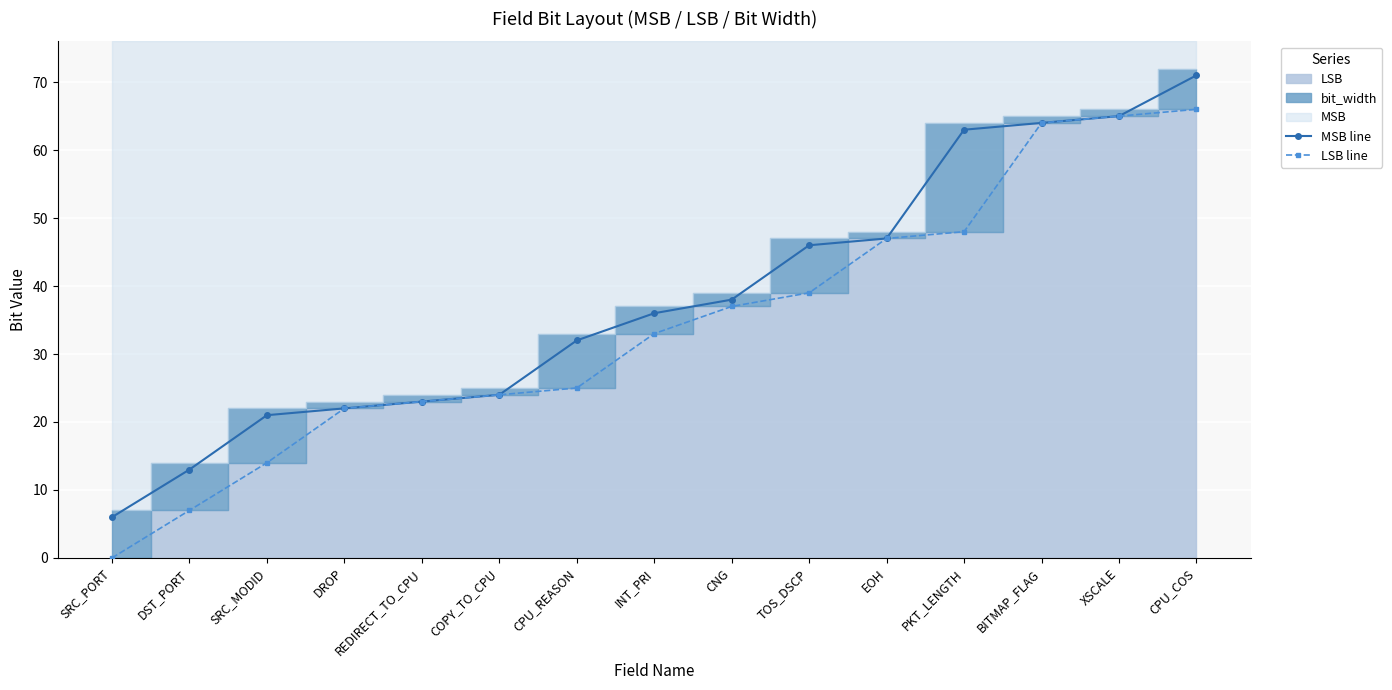

What is the approximate value of MSB line at DST_PORT, to the nearest 10?

10